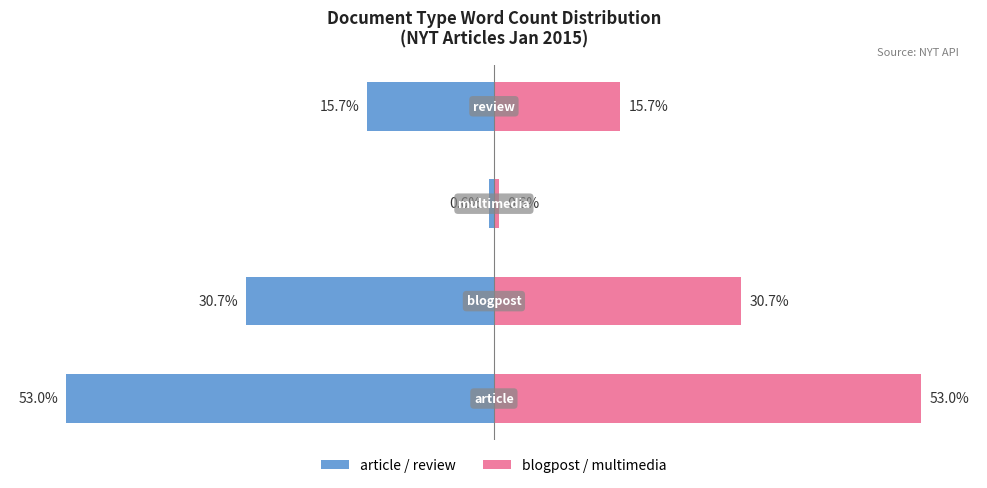

At how many categories does at least one series exceed 18?

2